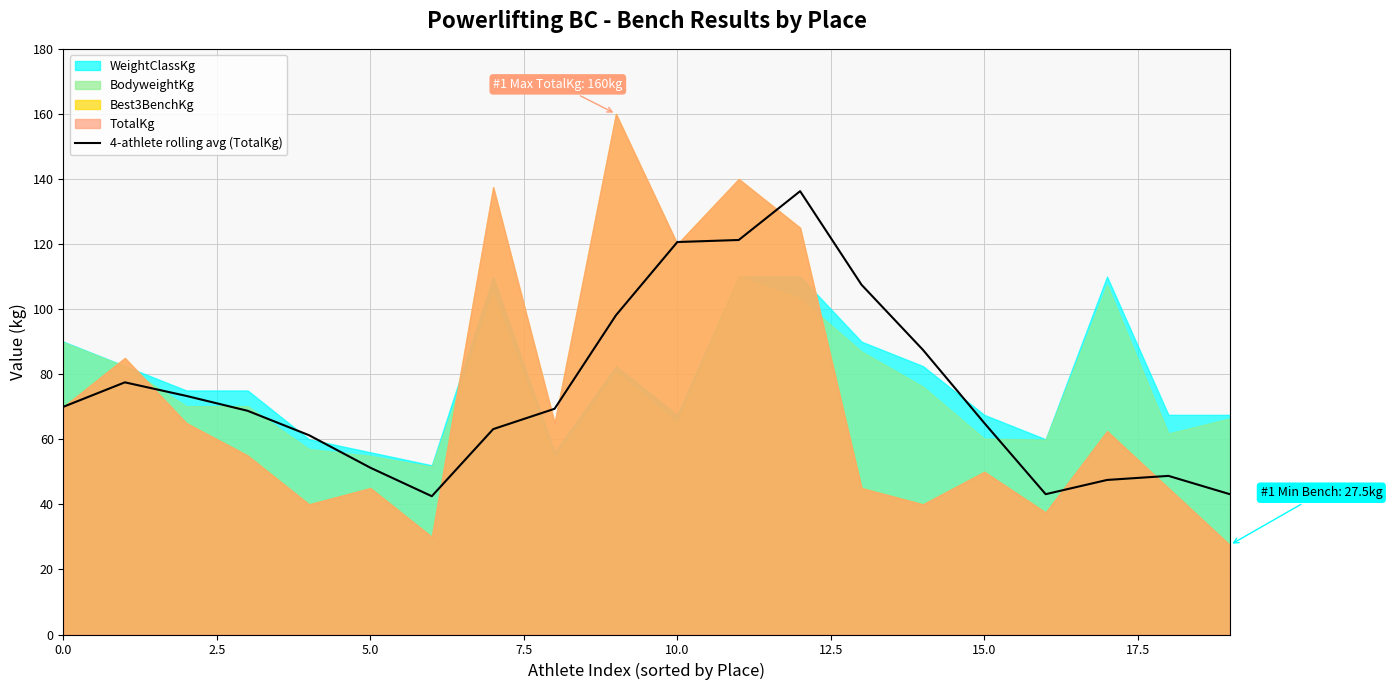

True or false: the data has more than 0 interior local peaks.

True